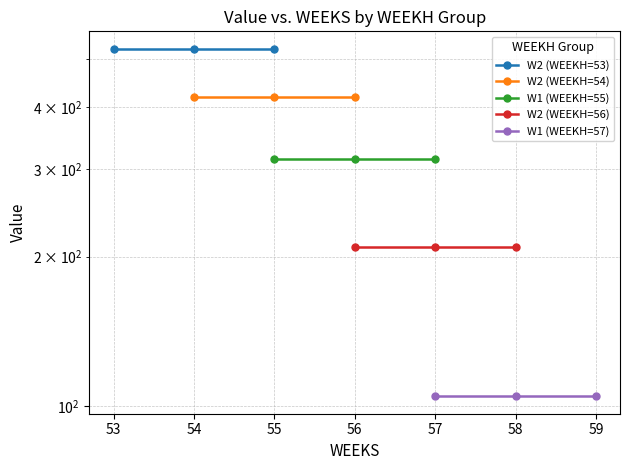

Is it true that W2 (WEEKH=56) equals 350.5 at 57?

False